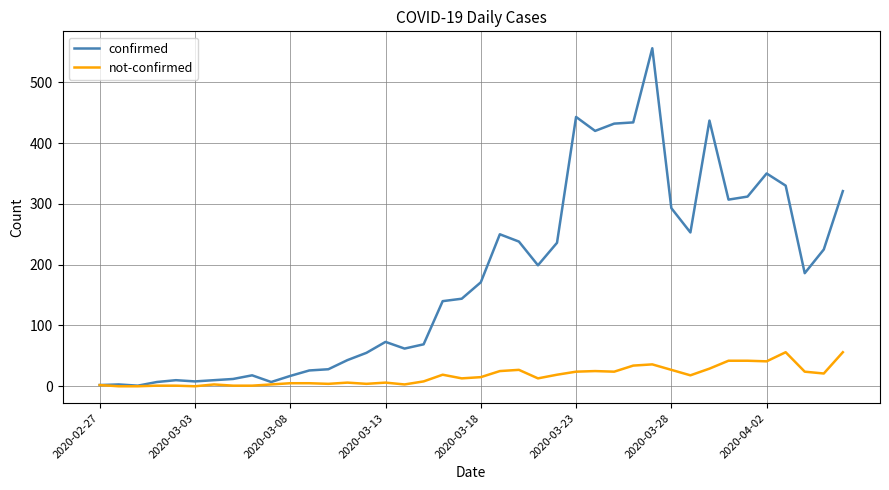

In confirmed, how many points are higher than both neighbors (excluding endpoints)?

9